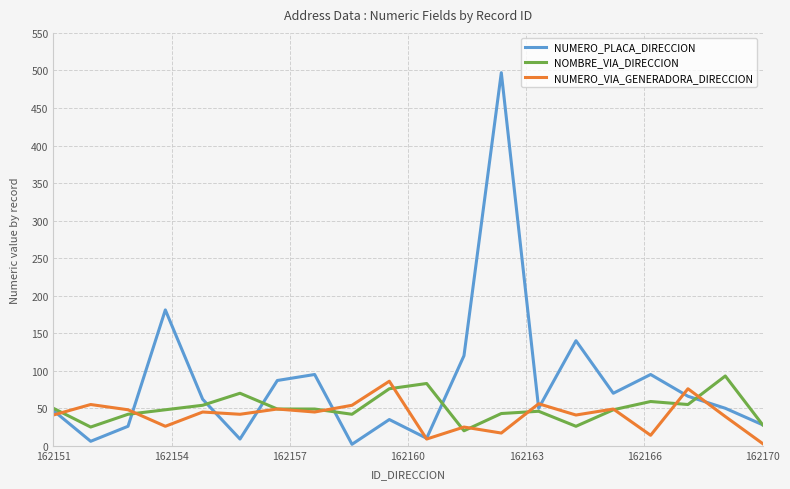

What is the highest value of the NUMERO_VIA_GENERADORA_DIRECCION series?

86